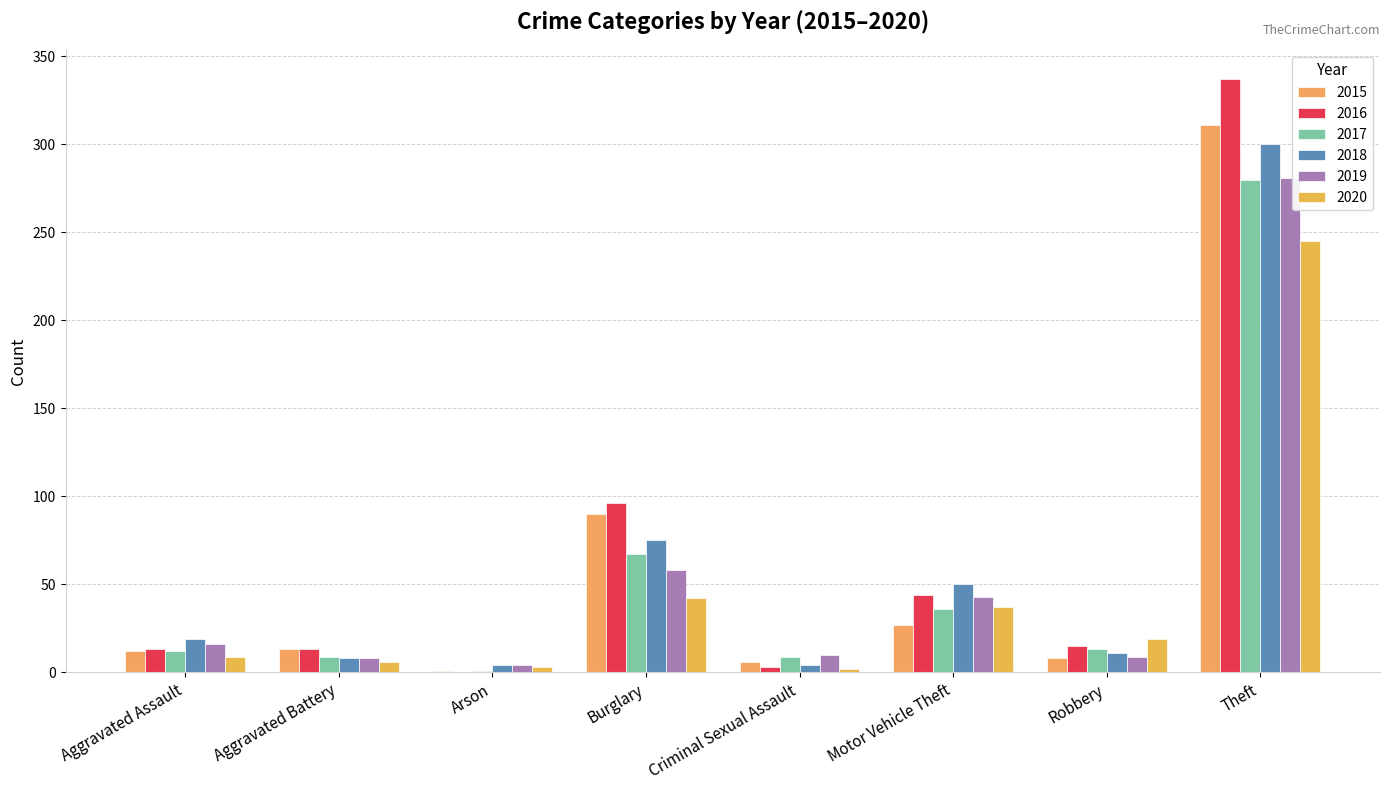

At how many categories does at least one series exceed 247?

1